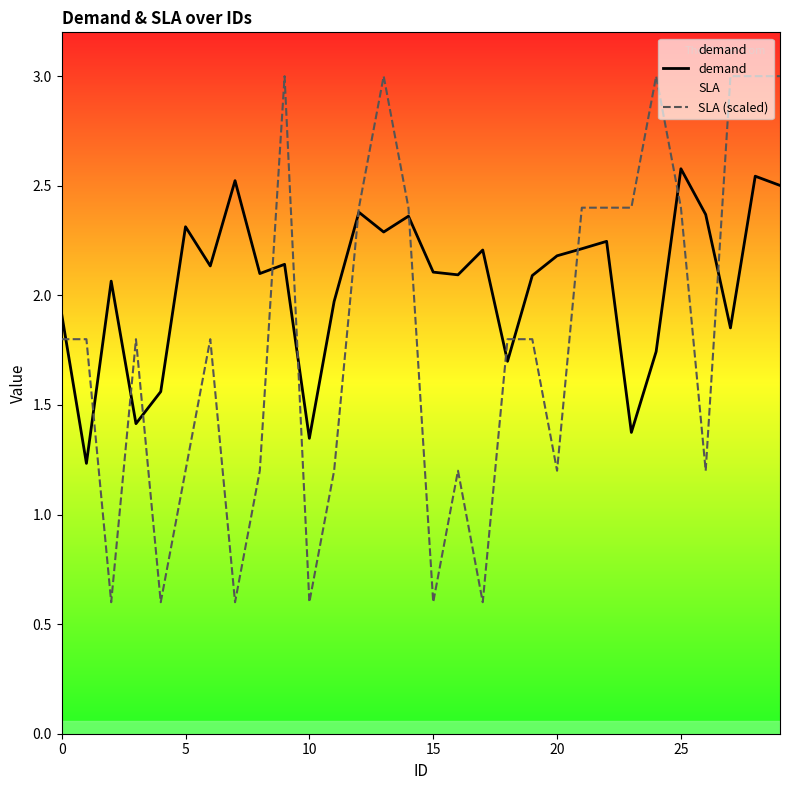

Read the SLA (scaled) value at 15.

0.6